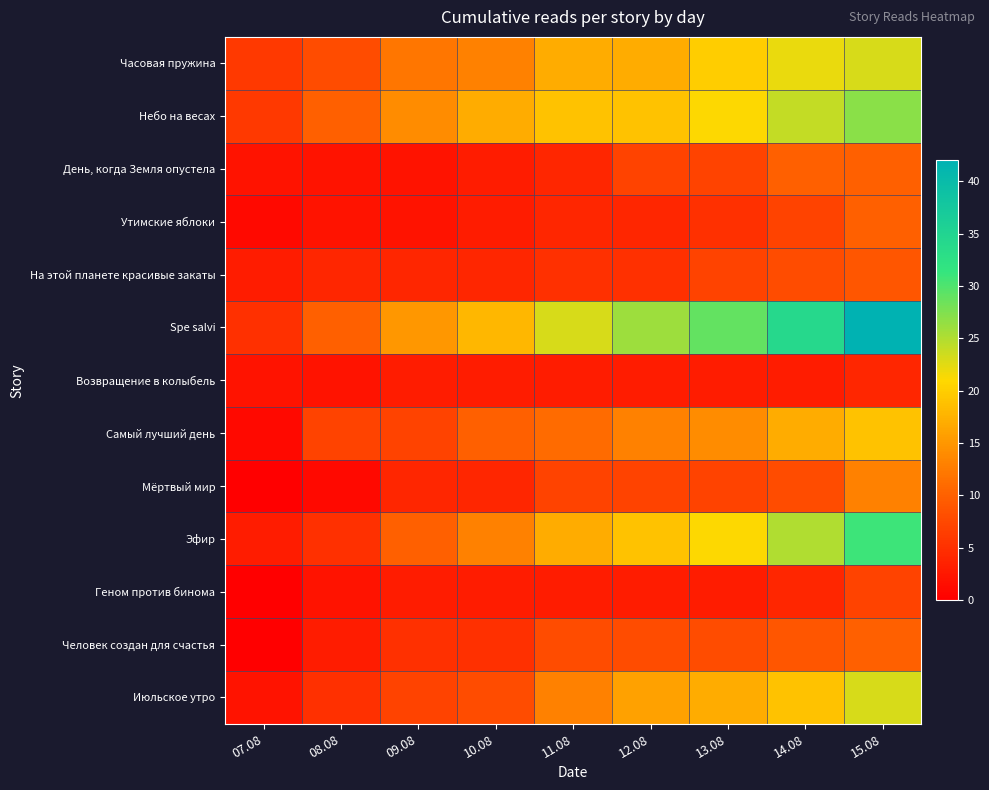

What is the total value across all series at 07.08?

31